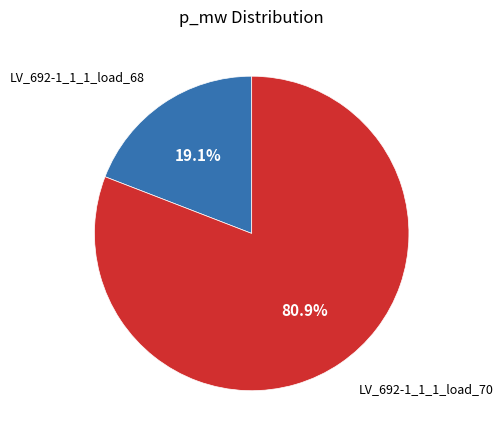

Does any single category account for the majority?

Yes